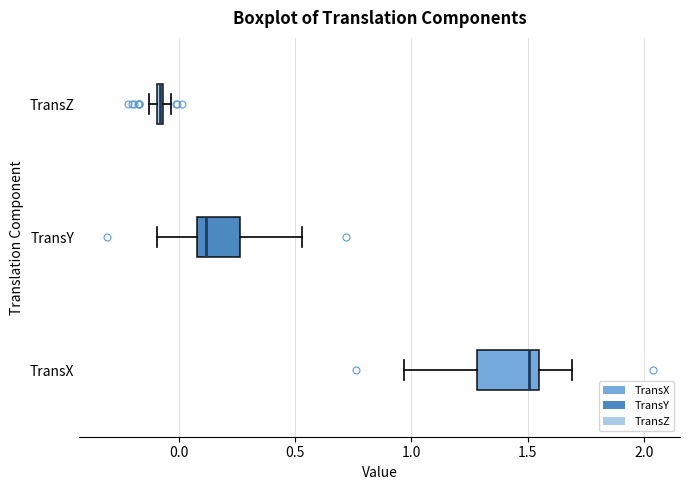

Where is the right edge of the box for TransZ on the x-axis? The values are not printed on the chart, so give them approximately, as read against the axis.

-0.05